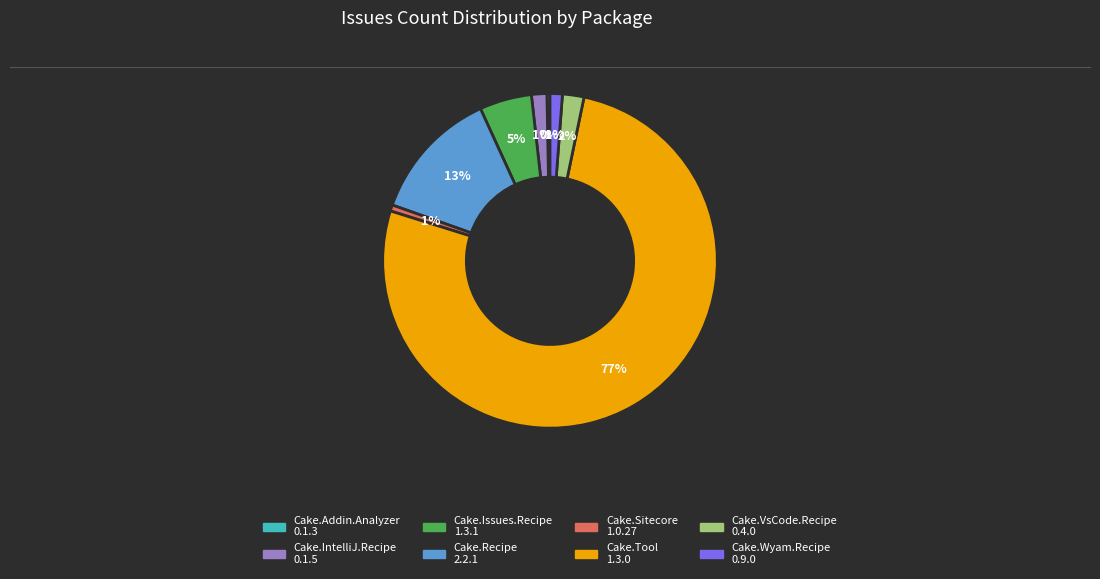

The Cake.IntelliJ.Recipe 0.1.5 slice represents 1% of the pie. True or false?

True